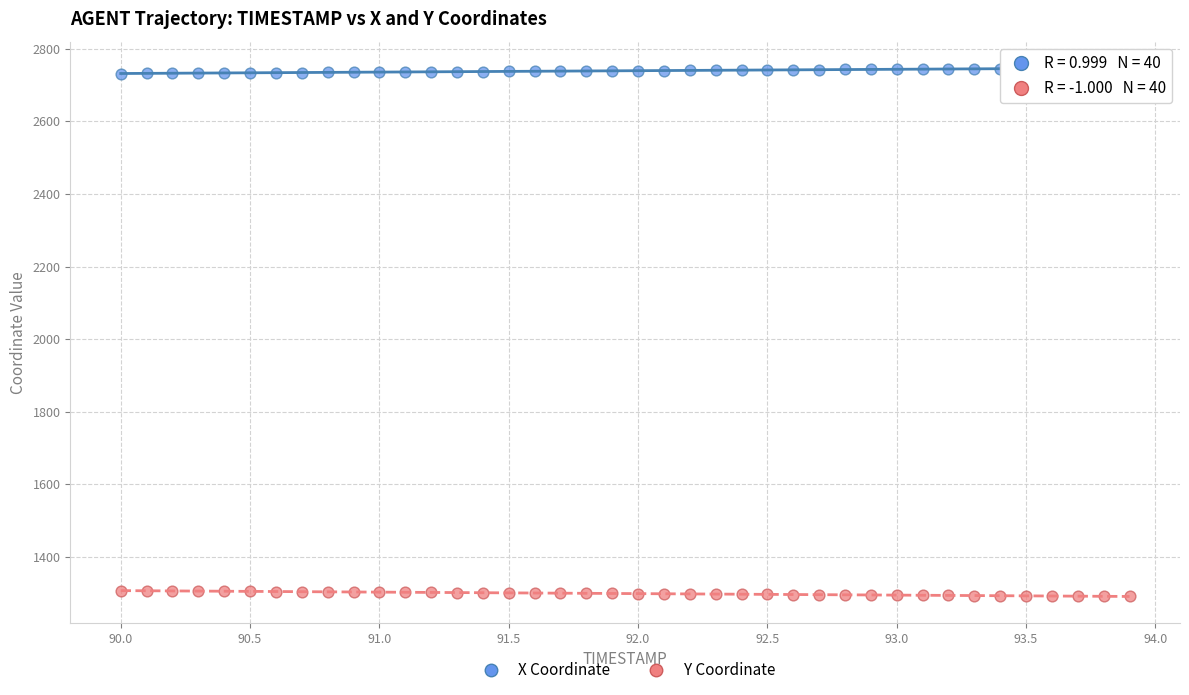

Which series contains the highest Y value?

X Coordinate